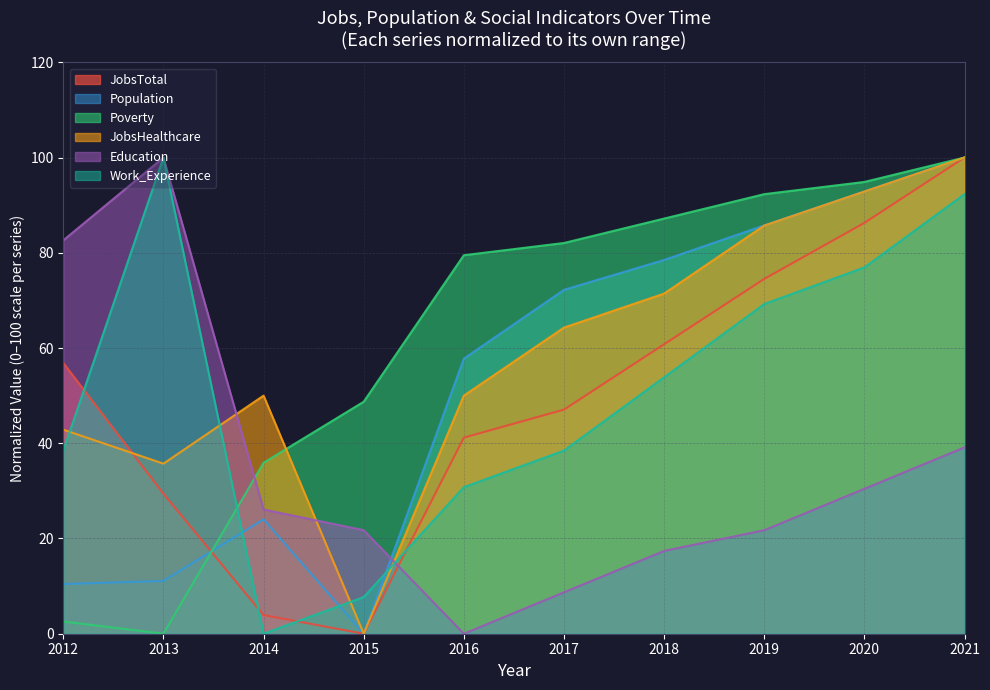

The Population series shows 11.1 at 2013. True or false?

True